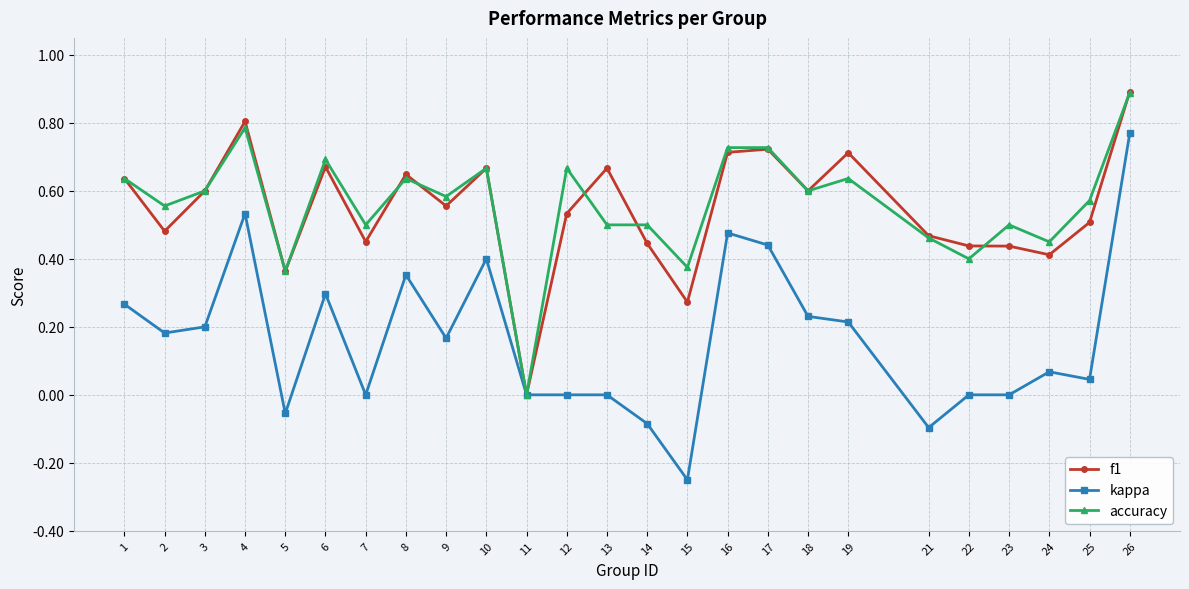

Between 10 and 13, which series saw the biggest shift?

kappa